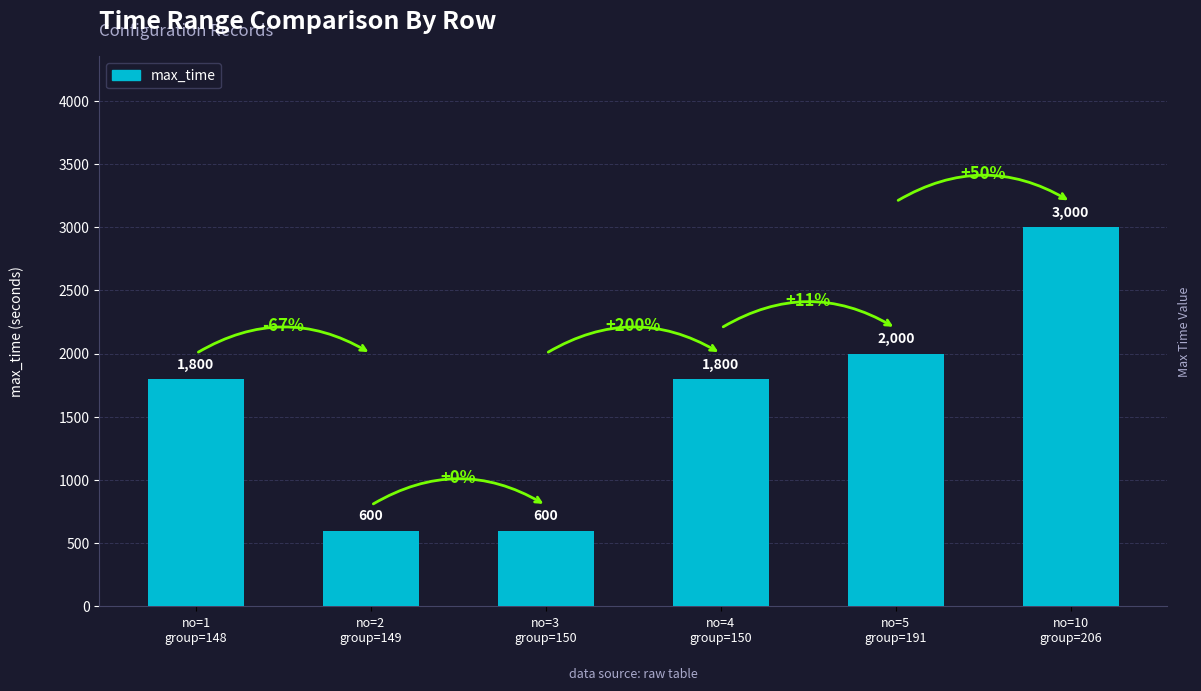

Reading left to right, list all the values displayed in this chart.

no=1
group=148=1800	no=2
group=149=600	no=3
group=150=600	no=4
group=150=1800	no=5
group=191=2000	no=10
group=206=3000